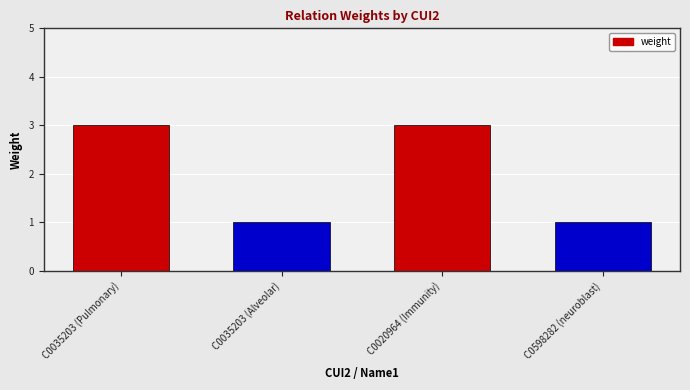

Reading left to right, extract all data points from this chart.

C0035203 (Pulmonary)=3	C0035203 (Alveolar)=1	C0020964 (Immunity)=3	C0598282 (neuroblast)=1